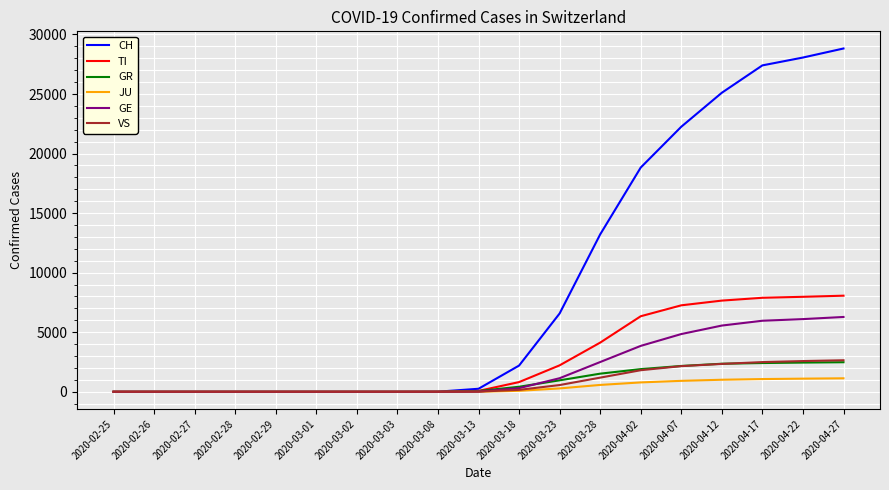

How many values in the GR series are below 64?

9